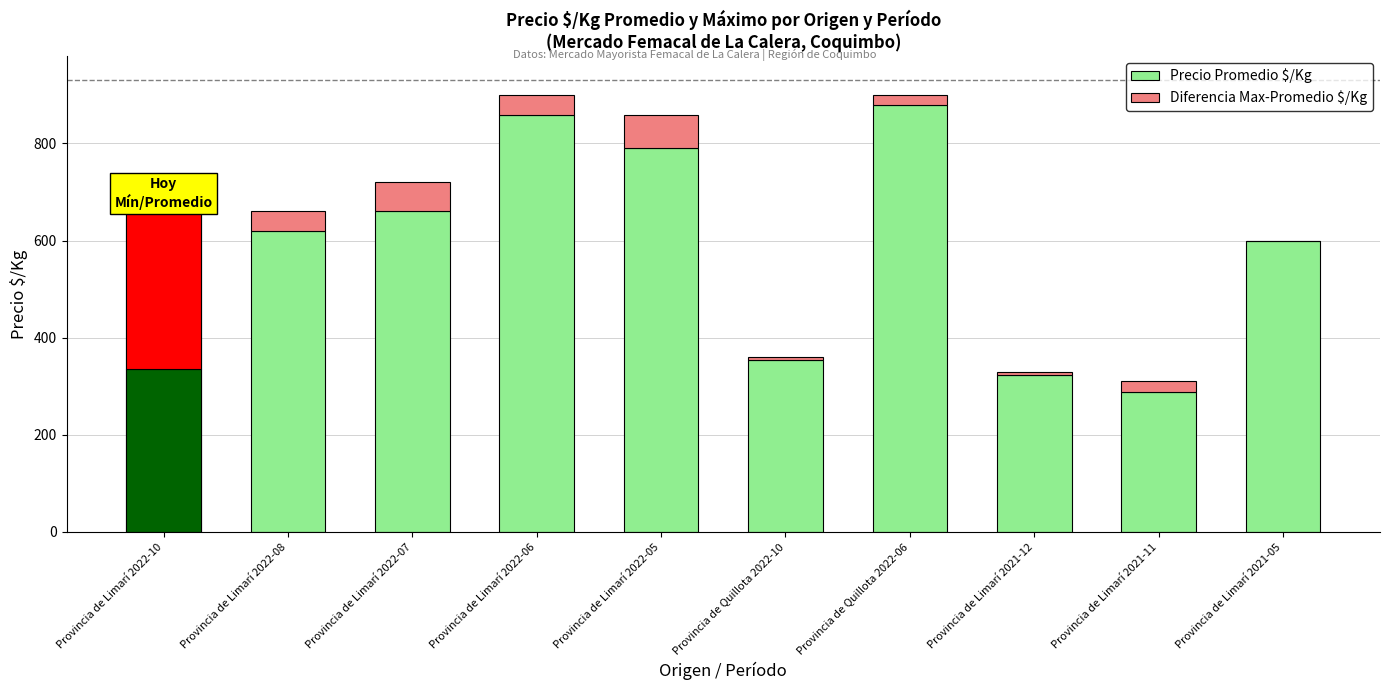

What is the difference between the highest and lowest values at Provincia de Limarí 2022-10?

8